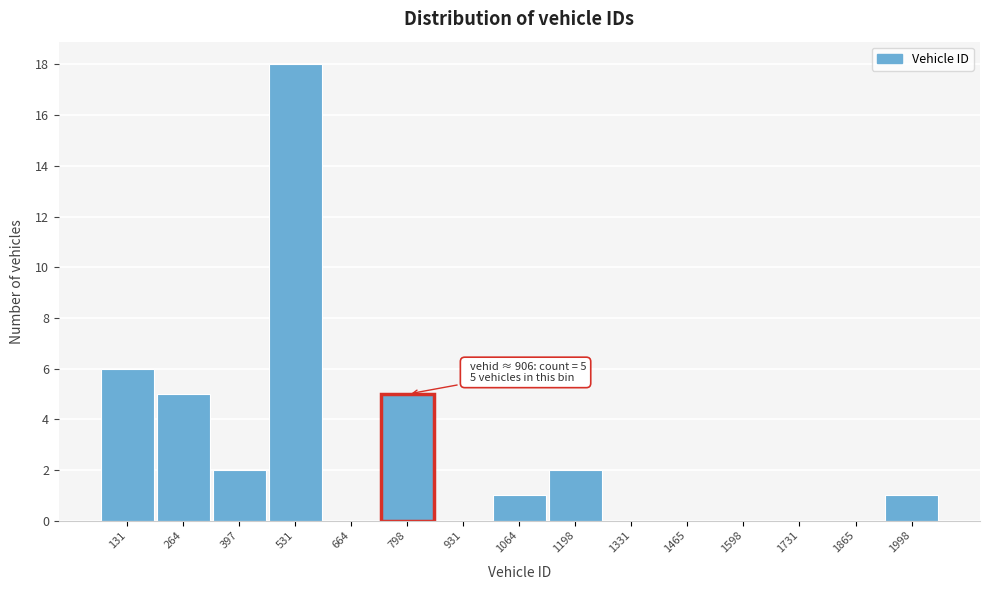

Reading left to right, list all the values displayed in this chart.

131=6	264=5	397=2	531=18	664=0	798=5	931=0	1064=1	1198=2	1331=0	1465=0	1598=0	1731=0	1865=0	1998=1